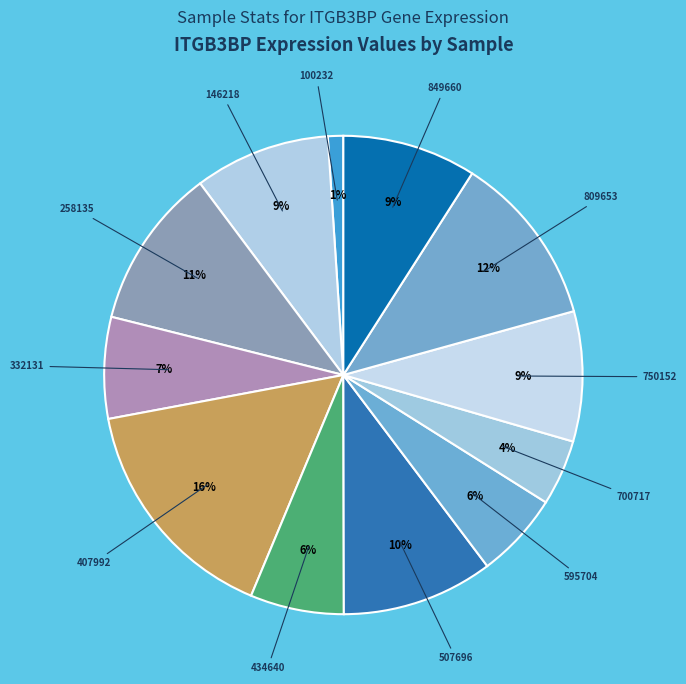

To the nearest percent, what portion does 434640 represent?

6%